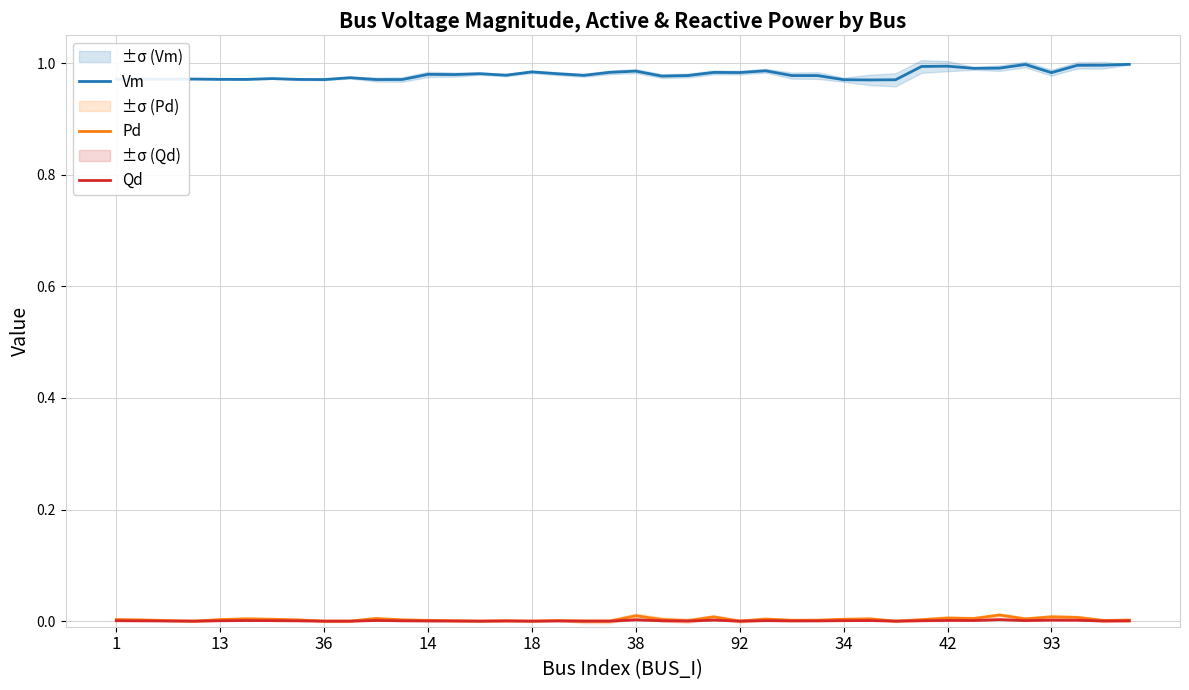

Reading right to left, extract all data points from this chart.

Vm: 1.0	1.0	1.0	1.0	1.0	1.0	1.0	1.0	1.0	1.0	1.0	1.0	1.0	1.0	1.0	1.0	1.0	1.0	1.0	1.0	1.0	1.0	1.0	1.0	1.0	1.0	1.0	1.0	1.0	1.0	1.0	1.0	1.0	1.0	1.0	1.0	1.0	1.0	1.0	1.0
Pd: 0.0	0.0	0.0	0.0	0.0	0.0	0.0	0.0	0.0	0.0	0.0	0.0	0.0	0.0	0.0	0.0	0.0	0.0	0.0	0.0	0.0	0.0	0.0	0.0	0.0	0.0	0.0	0.0	0.0	0.0	0.0	0.0	0.0	0.0	0.0	0.0	0.0	0.0	0.0	0.0
Qd: 0.0	0.0	0.0	0.0	0.0	0.0	0.0	0.0	0.0	0.0	0.0	0.0	0.0	0.0	0.0	0.0	0.0	0.0	0.0	0.0	0.0	0.0	0.0	0.0	0.0	0.0	0.0	0.0	0.0	0.0	0.0	0.0	0.0	0.0	0.0	0.0	0.0	0.0	0.0	0.0